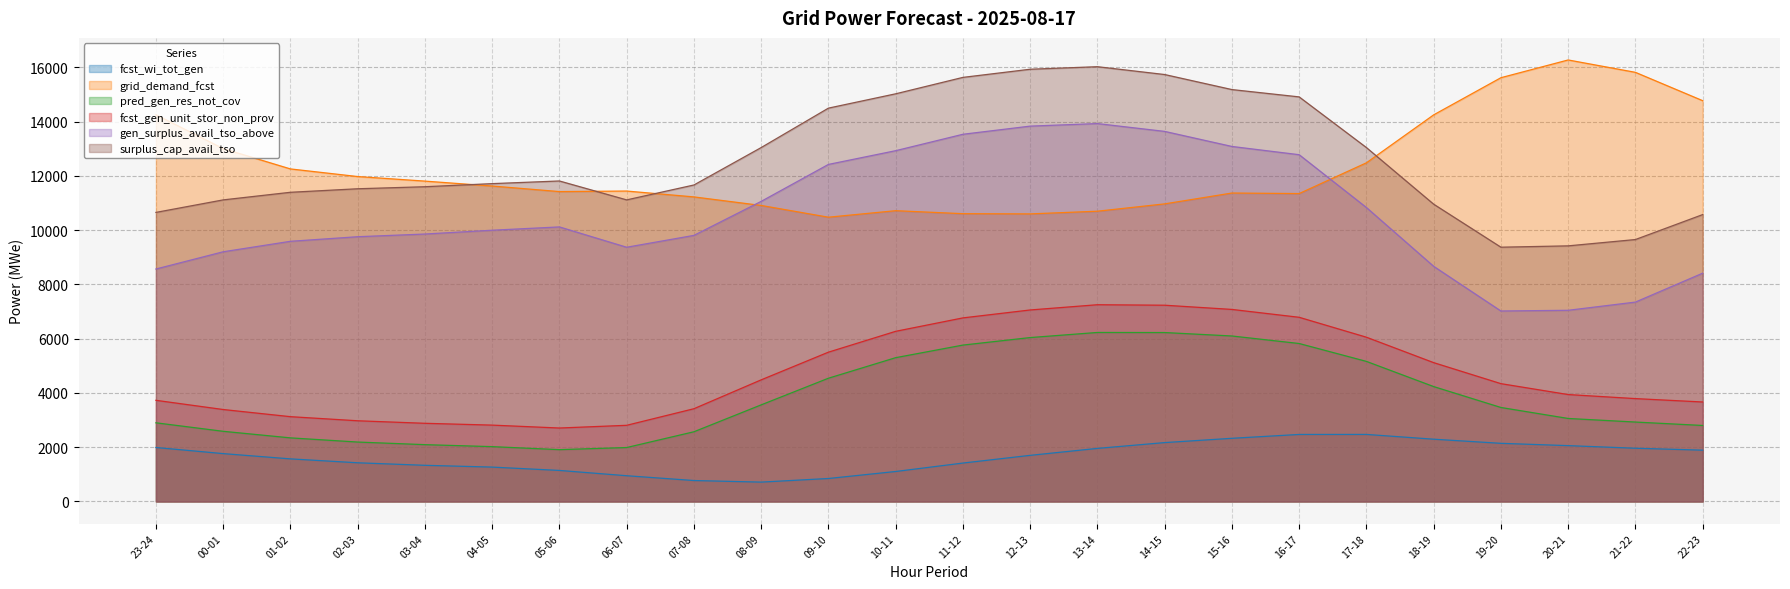

What are all the series names shown in the legend?

fcst_wi_tot_gen, grid_demand_fcst, pred_gen_res_not_cov, fcst_gen_unit_stor_non_prov, gen_surplus_avail_tso_above, surplus_cap_avail_tso